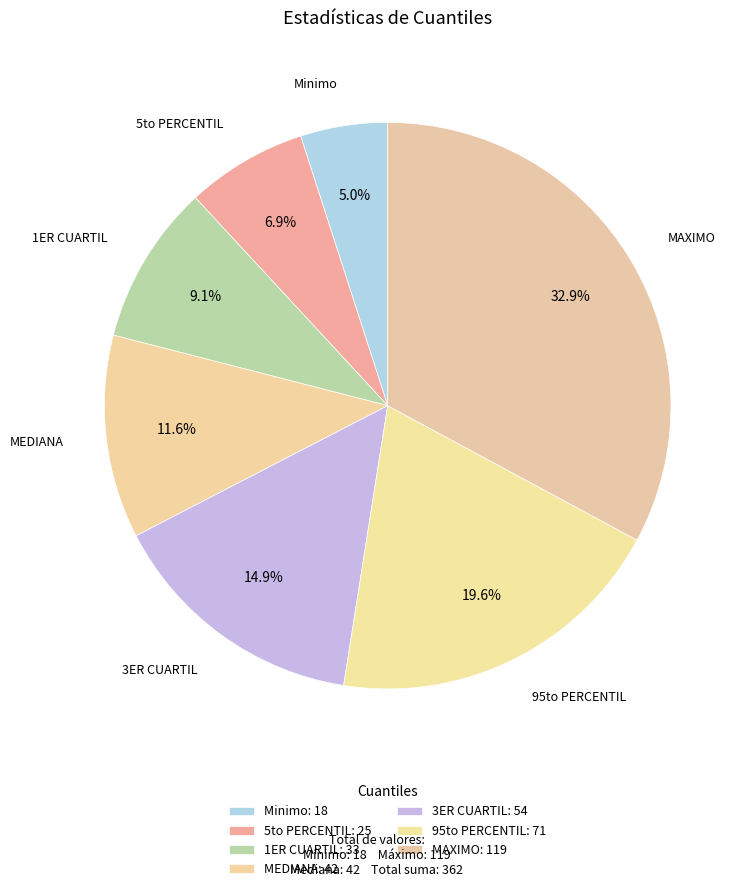

Does 1ER CUARTIL account for over 50% of the chart?

No